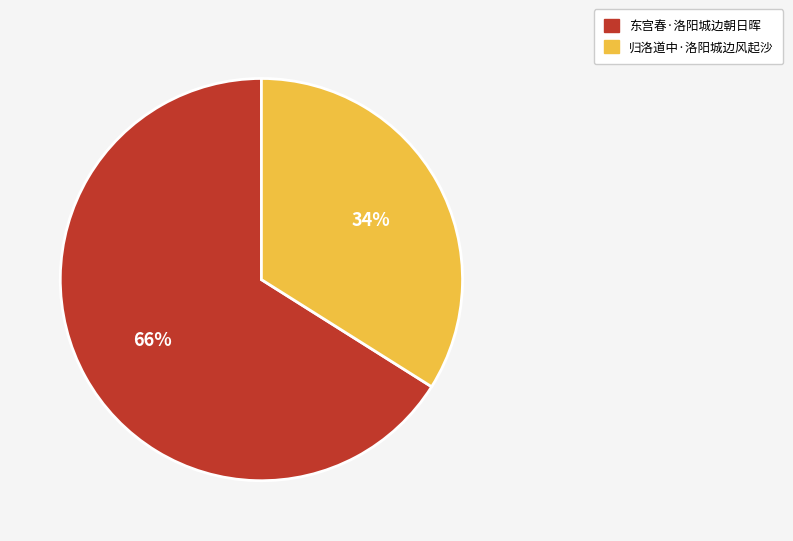

Rank the categories by value from lowest to highest.

归洛道中·洛阳城边风起沙, 东宫春·洛阳城边朝日晖